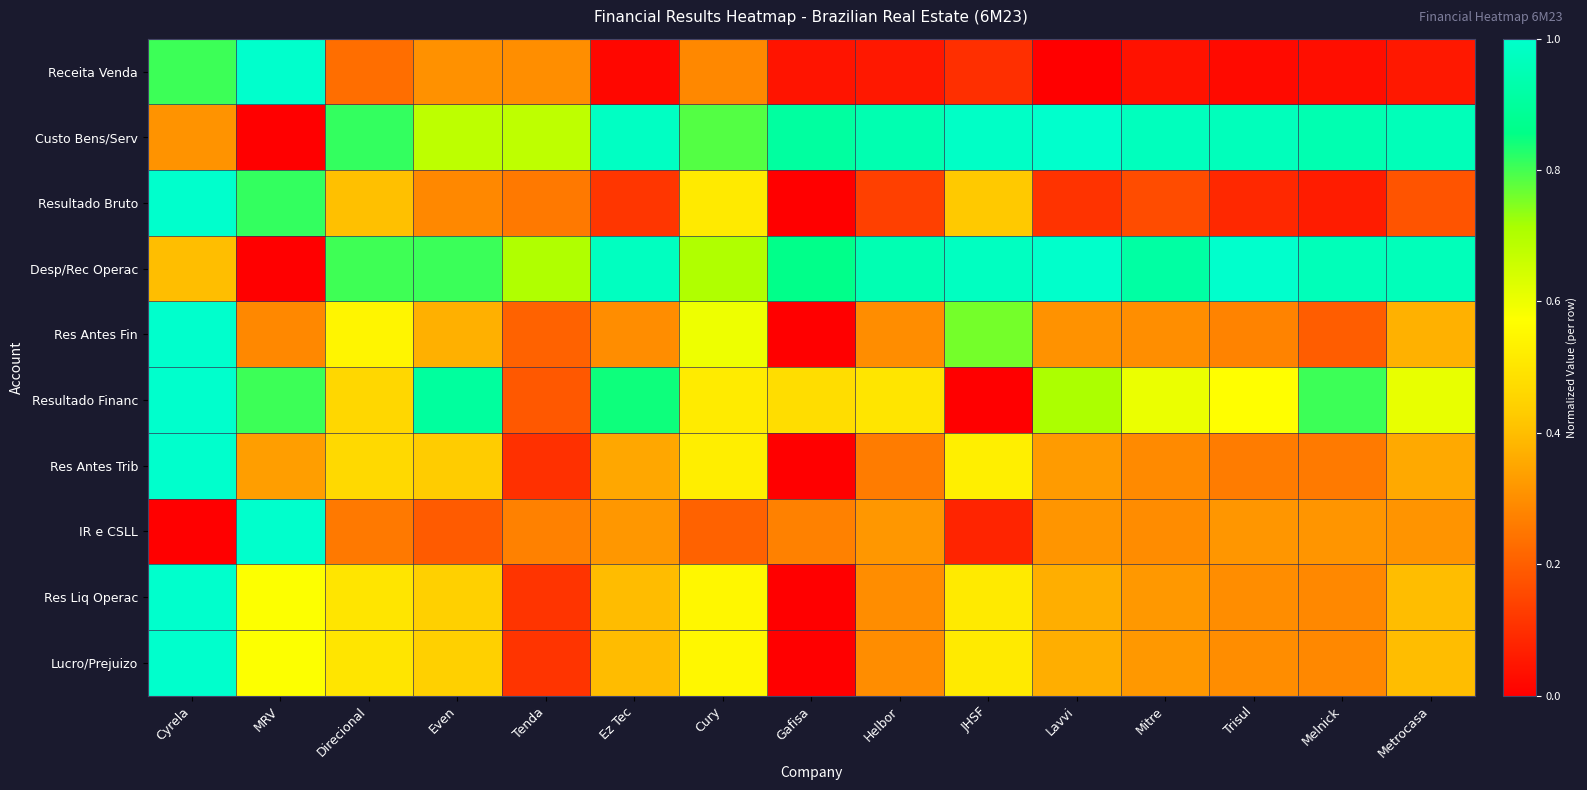

Which category has the lowest value across all series?

Lavvi